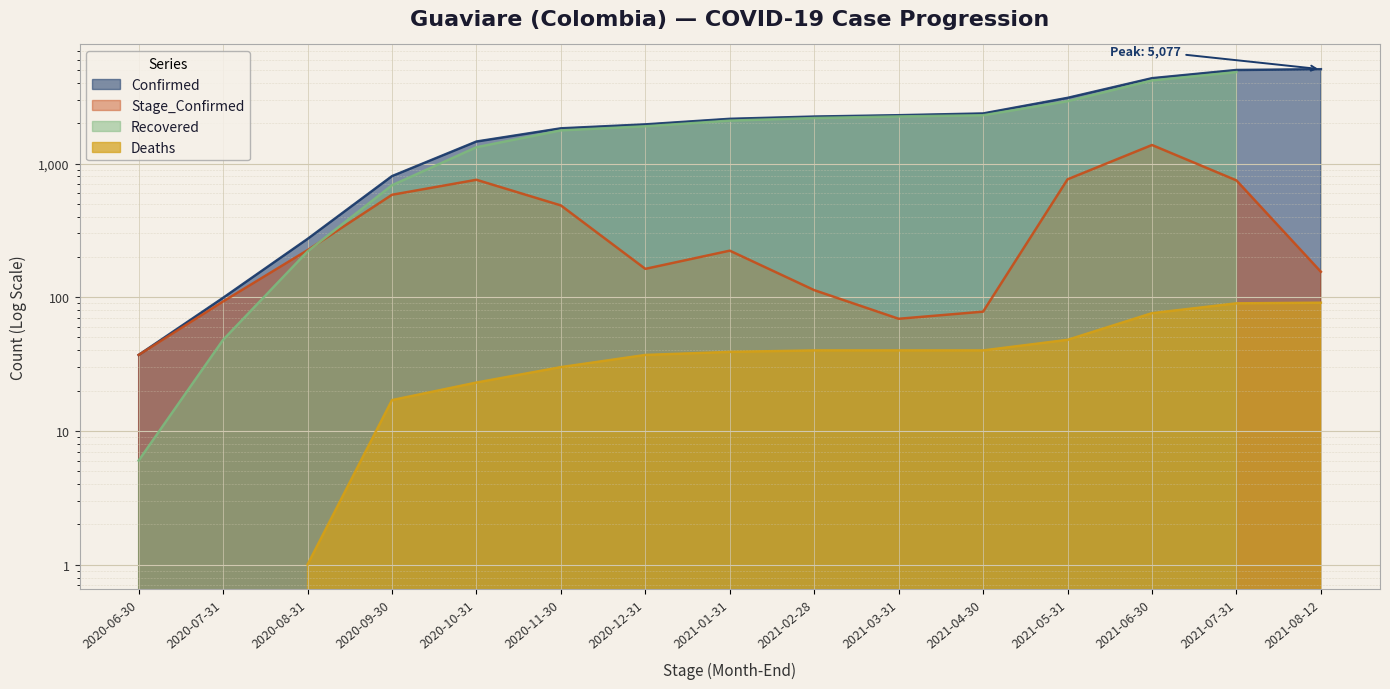

Between 2021-07-31 and 2020-10-31, which is larger?

2021-07-31